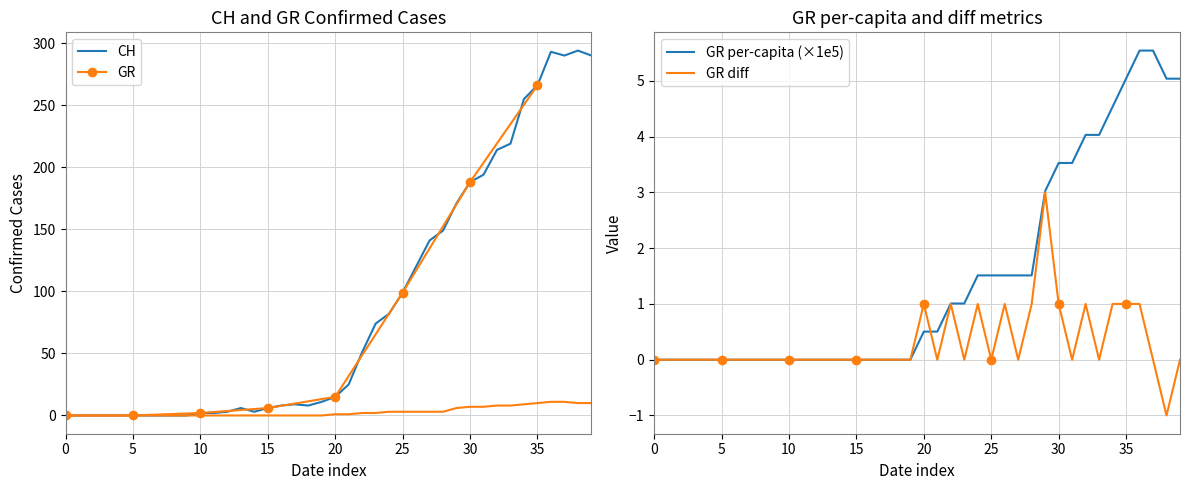

At which label does CH reach its peak?

2020-04-03